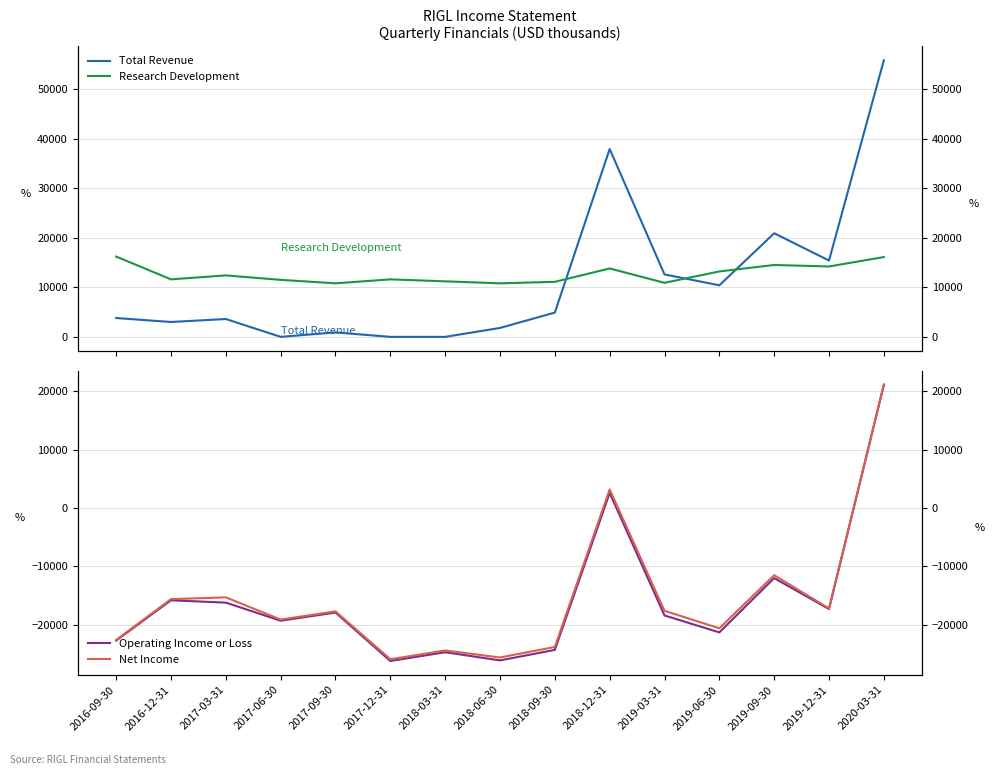

How many series are shown in this chart?

4